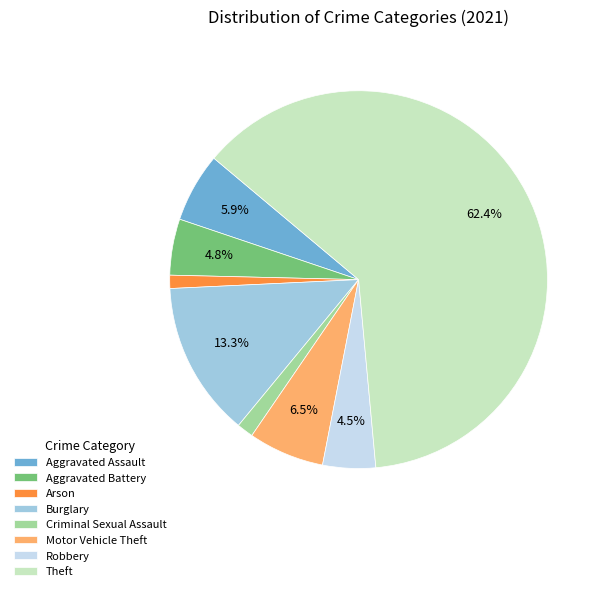

Is it true that Theft is 62% of the pie?

True